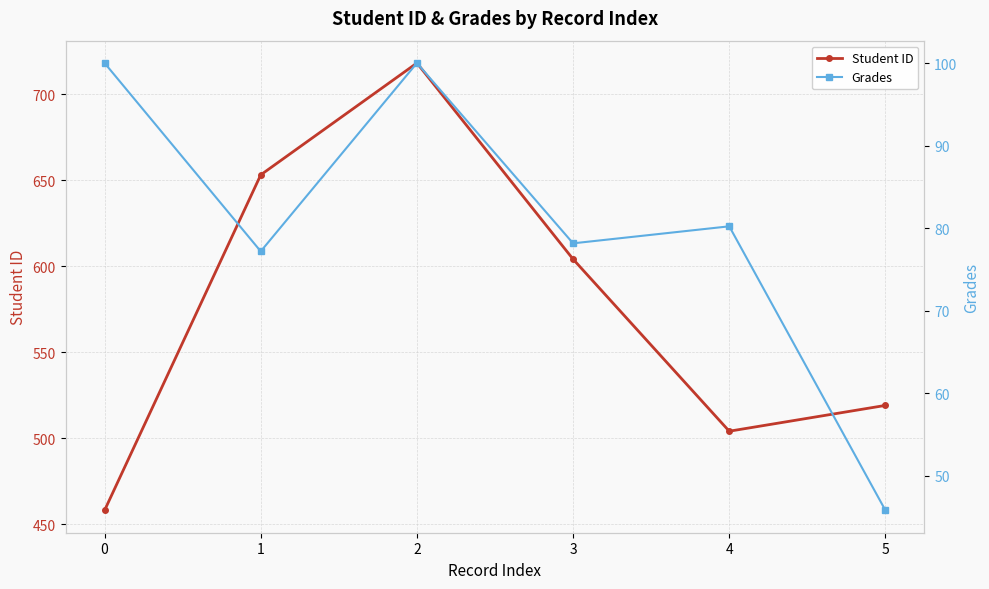

Count the number of categories in the chart.

6